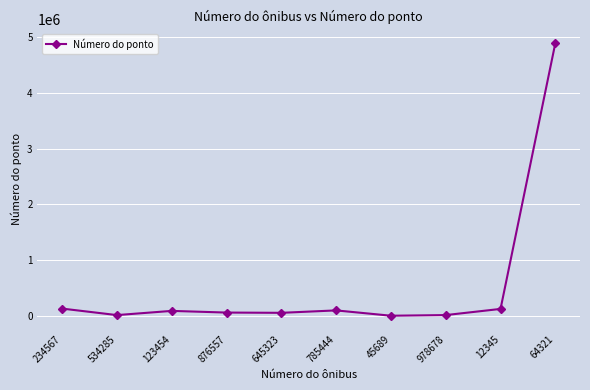

What is the difference between the maximum and minimum values?

4892089